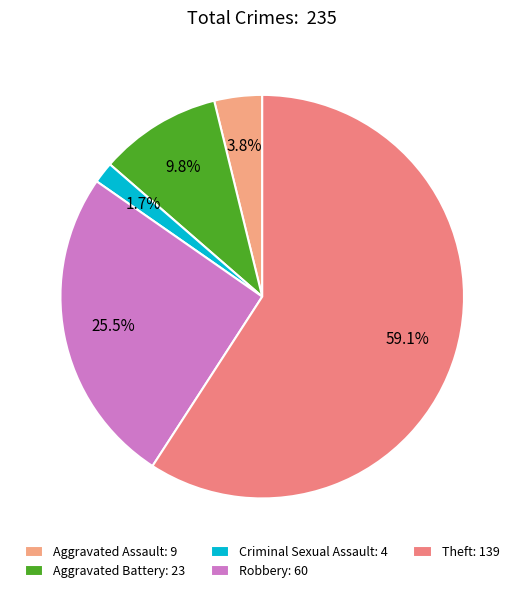

Is there a majority slice in this chart?

Yes